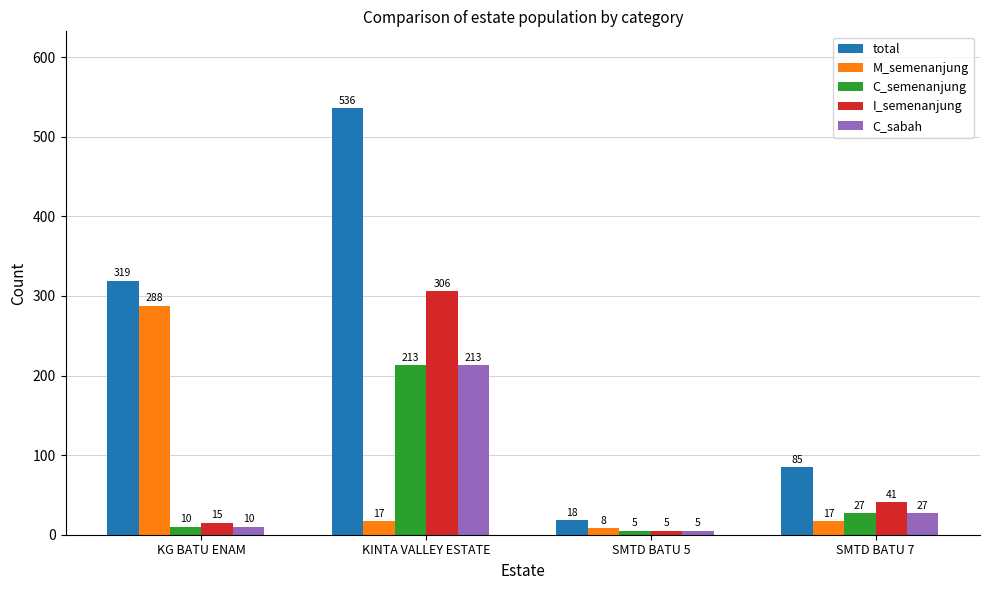

Which series has the widest spread of values?

total